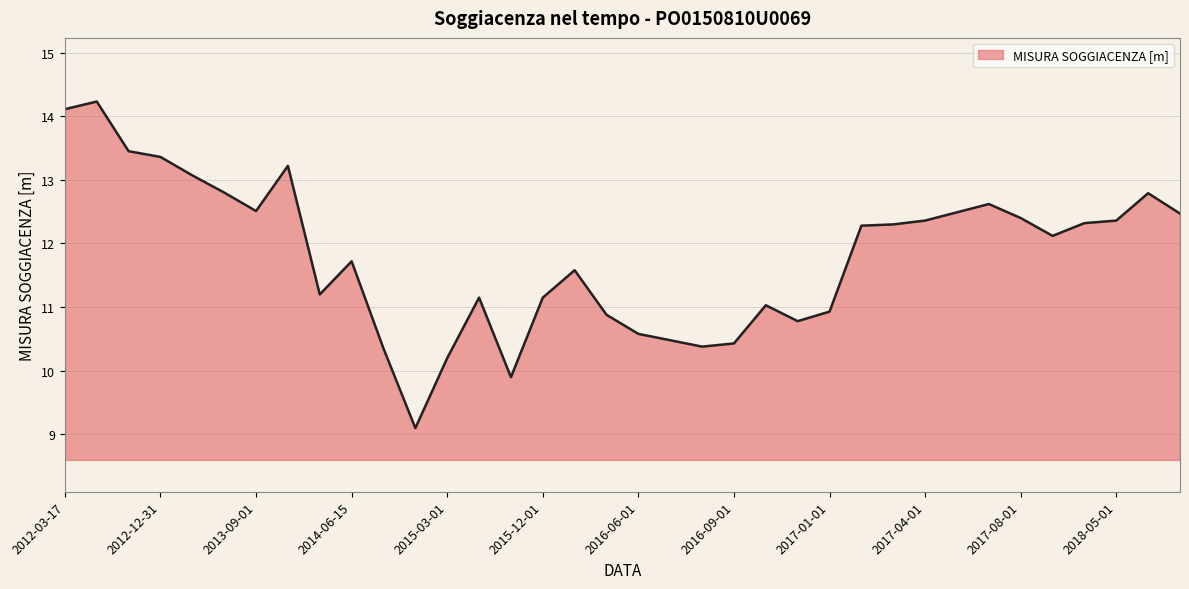

What is the difference between the maximum and minimum values?

5.1